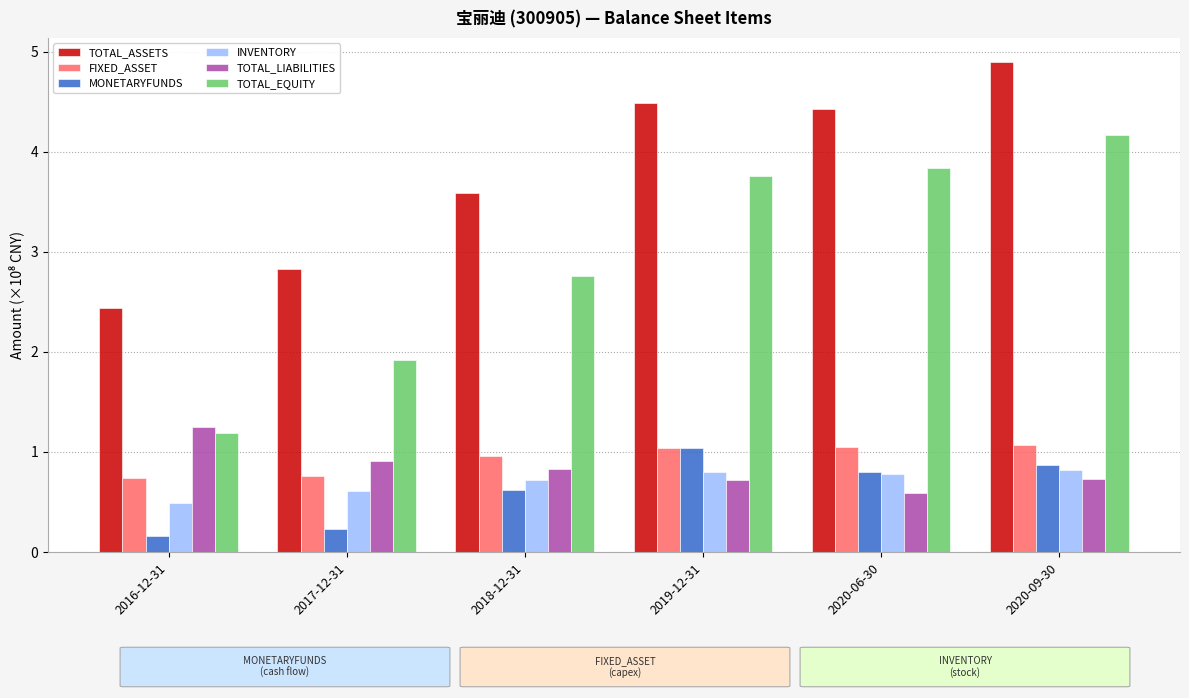

Between 2016-12-31 and 2020-06-30, which series saw the biggest shift?

TOTAL_EQUITY